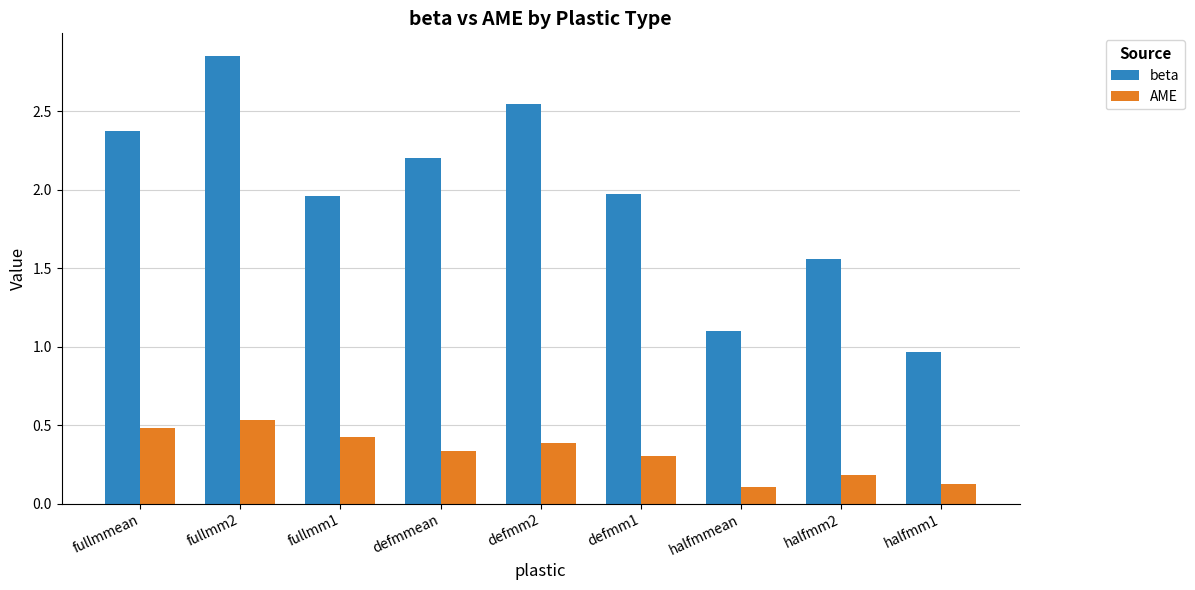

What position from the right is defmm2?

5